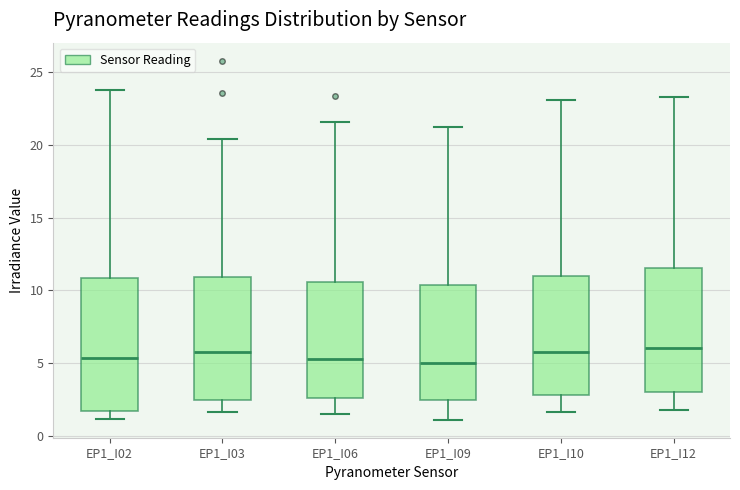

Reading left to right, read every box against the y-axis: the position of its median line, the range the box covers, and the ends of its whiskers. The values are not printed on the chart, so give them approximately, as read against the axis.

EP1_I02: median 5.5, box 1.5 to 11.0, whiskers 1.0 to 24.0
EP1_I03: median 6.0, box 2.5 to 11.0, whiskers 1.5 to 20.5
EP1_I06: median 5.5, box 2.5 to 10.5, whiskers 1.5 to 21.5
EP1_I09: median 5.0, box 2.5 to 10.5, whiskers 1.0 to 21.0
EP1_I10: median 5.5, box 3.0 to 11.0, whiskers 1.5 to 23.0
EP1_I12: median 6.0, box 3.0 to 11.5, whiskers 2.0 to 23.5